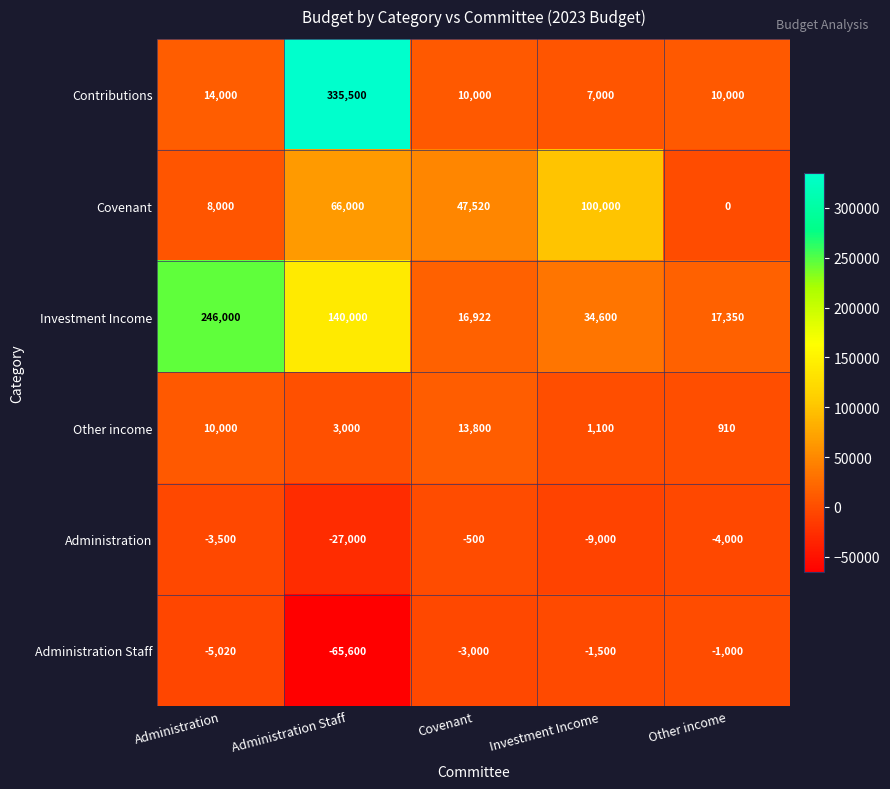

Rank the categories by Administration value from lowest to highest.

Administration Staff, Investment Income, Other income, Administration, Covenant